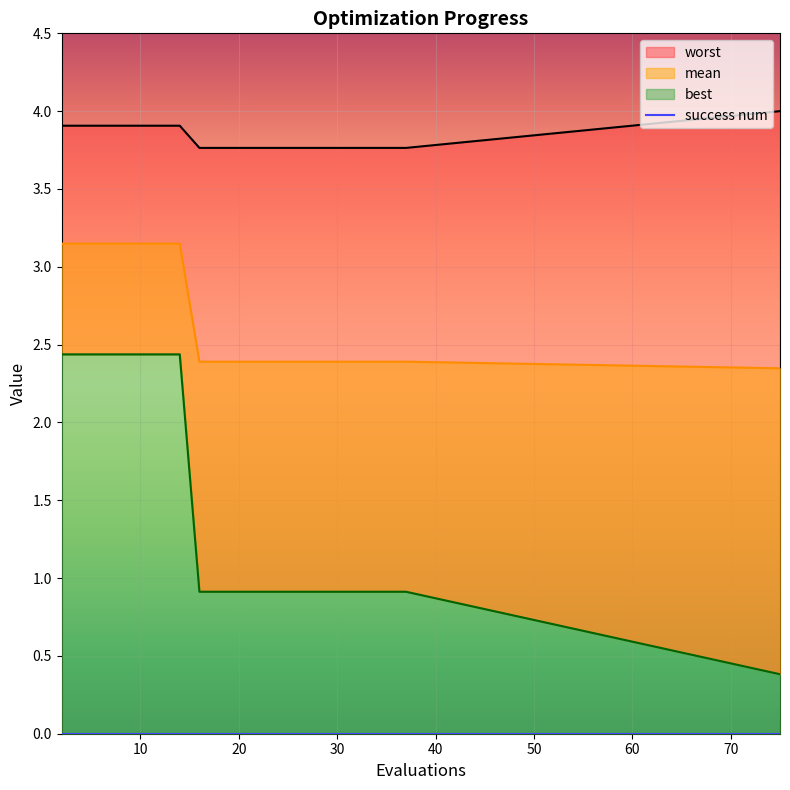

Rank the categories by mean value from highest to lowest.

2, 4, 6, 8, 10, 12, 14, 16, 18, 20, 22, 24, 25, 27, 29, 31, 33, 35, 37, 75